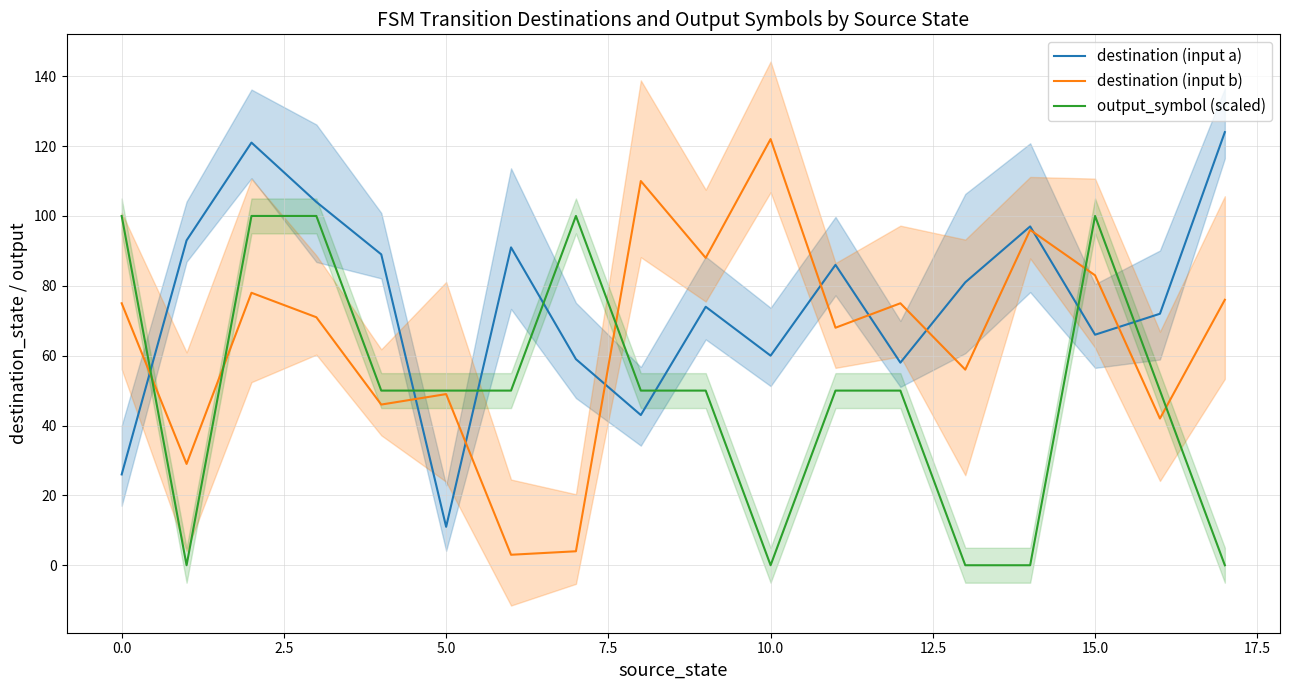

How many data points does each series have?

18